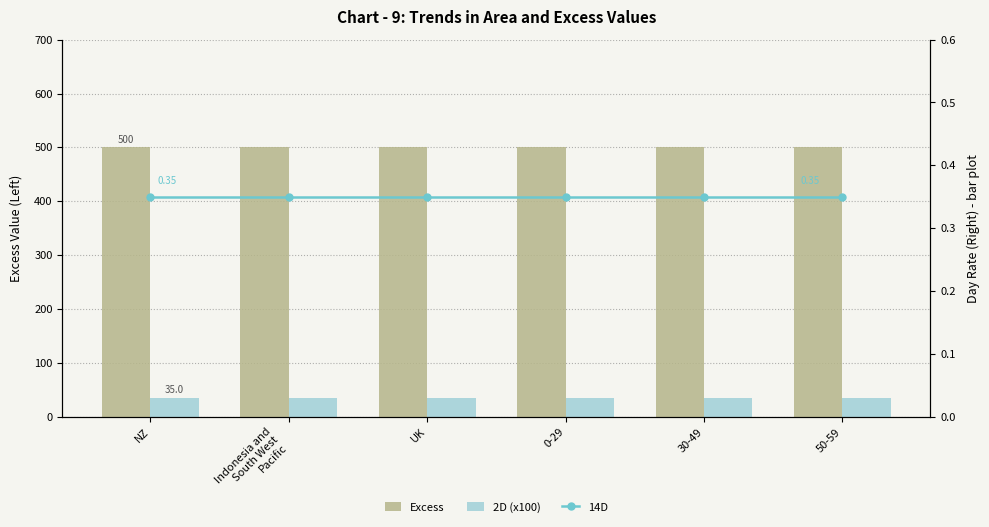

Which series has the widest spread of values?

Excess